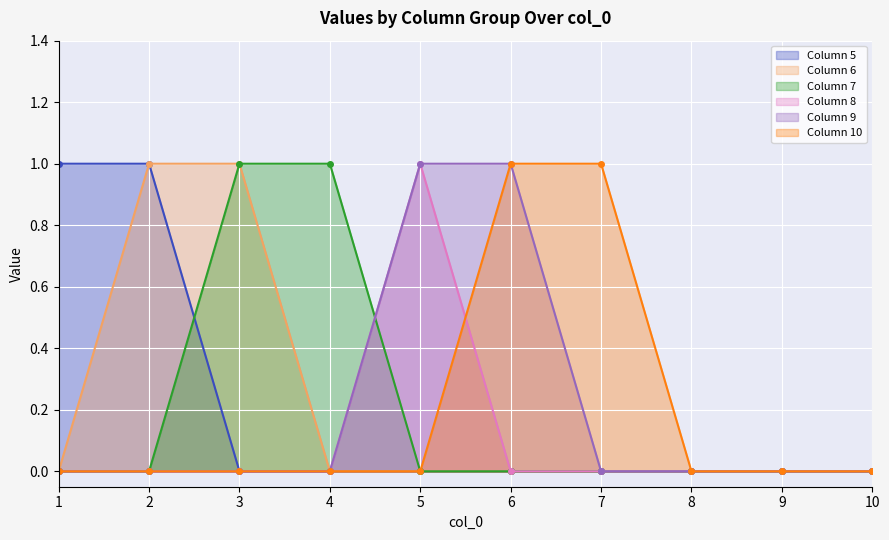

Reading right to left, extract all data points from this chart.

5: 0	0	0	0	0	0	0	0	1	1
6: 0	0	0	0	0	0	0	1	1	0
7: 0	0	0	0	0	0	1	1	0	0
8: 0	0	0	0	0	1	0	0	0	0
9: 0	0	0	0	1	1	0	0	0	0
10: 0	0	0	1	1	0	0	0	0	0